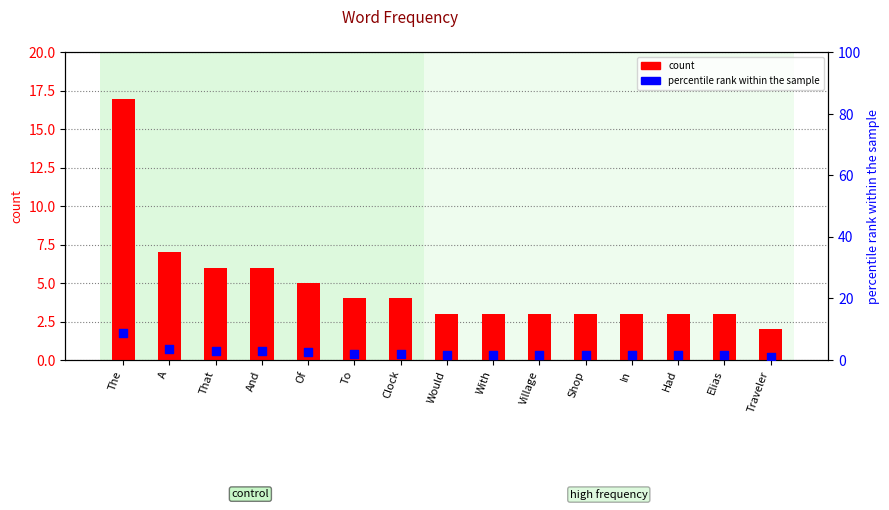

Which series reaches the minimum Y coordinate?

percentile rank within the sample